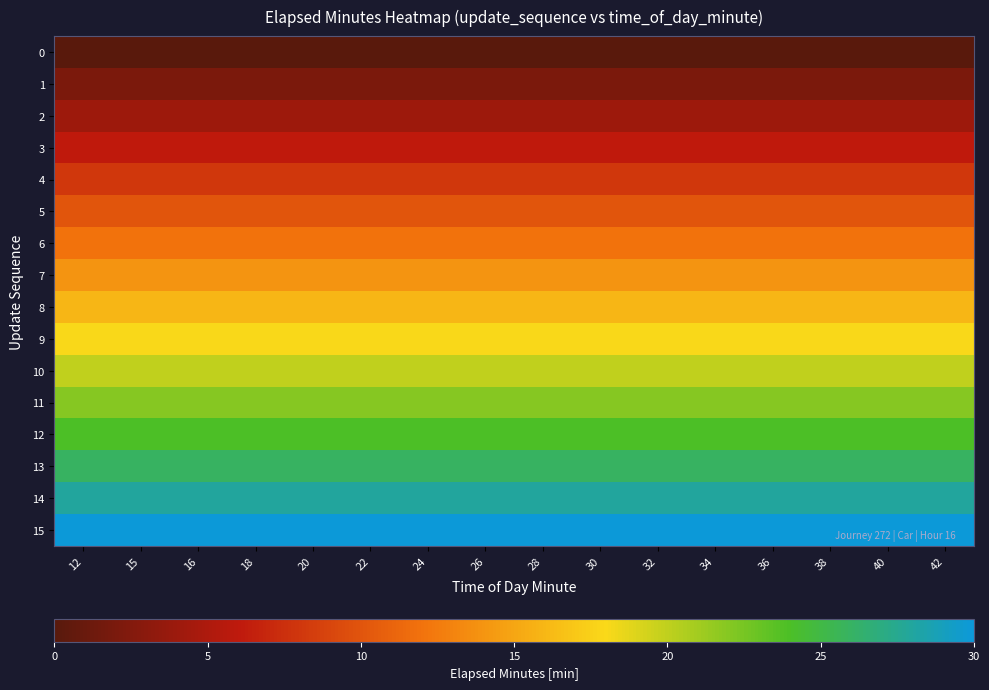

Reading right to left, list all the values displayed in this chart.

0: 42=0	40=0	38=0	36=0	34=0	32=0	30=0	28=0	26=0	24=0	22=0	20=0	18=0	16=0	15=0	12=0
1: 42=2	40=2	38=2	36=2	34=2	32=2	30=2	28=2	26=2	24=2	22=2	20=2	18=2	16=2	15=2	12=2
2: 42=4	40=4	38=4	36=4	34=4	32=4	30=4	28=4	26=4	24=4	22=4	20=4	18=4	16=4	15=4	12=4
3: 42=6	40=6	38=6	36=6	34=6	32=6	30=6	28=6	26=6	24=6	22=6	20=6	18=6	16=6	15=6	12=6
4: 42=8	40=8	38=8	36=8	34=8	32=8	30=8	28=8	26=8	24=8	22=8	20=8	18=8	16=8	15=8	12=8
5: 42=10	40=10	38=10	36=10	34=10	32=10	30=10	28=10	26=10	24=10	22=10	20=10	18=10	16=10	15=10	12=10
6: 42=12	40=12	38=12	36=12	34=12	32=12	30=12	28=12	26=12	24=12	22=12	20=12	18=12	16=12	15=12	12=12
7: 42=14	40=14	38=14	36=14	34=14	32=14	30=14	28=14	26=14	24=14	22=14	20=14	18=14	16=14	15=14	12=14
8: 42=16	40=16	38=16	36=16	34=16	32=16	30=16	28=16	26=16	24=16	22=16	20=16	18=16	16=16	15=16	12=16
9: 42=18	40=18	38=18	36=18	34=18	32=18	30=18	28=18	26=18	24=18	22=18	20=18	18=18	16=18	15=18	12=18
10: 42=20	40=20	38=20	36=20	34=20	32=20	30=20	28=20	26=20	24=20	22=20	20=20	18=20	16=20	15=20	12=20
11: 42=22	40=22	38=22	36=22	34=22	32=22	30=22	28=22	26=22	24=22	22=22	20=22	18=22	16=22	15=22	12=22
12: 42=24	40=24	38=24	36=24	34=24	32=24	30=24	28=24	26=24	24=24	22=24	20=24	18=24	16=24	15=24	12=24
13: 42=26	40=26	38=26	36=26	34=26	32=26	30=26	28=26	26=26	24=26	22=26	20=26	18=26	16=26	15=26	12=26
14: 42=28	40=28	38=28	36=28	34=28	32=28	30=28	28=28	26=28	24=28	22=28	20=28	18=28	16=28	15=28	12=28
15: 42=30	40=30	38=30	36=30	34=30	32=30	30=30	28=30	26=30	24=30	22=30	20=30	18=30	16=30	15=30	12=30